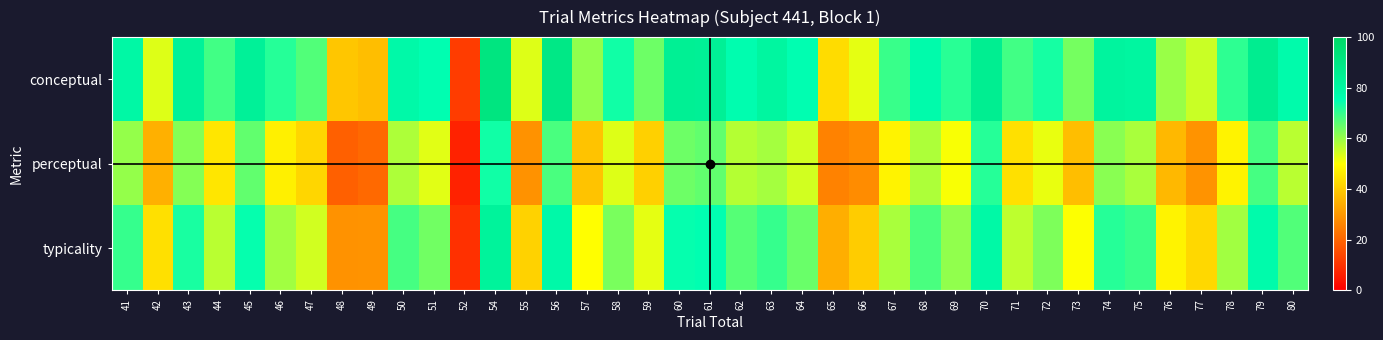

Reading left to right, extract all data points from this chart.

conceptual: 41=79.2	42=53.2	43=83.1	44=68.7	45=83.5	46=71.3	47=66.8	48=38.8	49=37.5	50=78.5	51=75.0	52=11.9	54=91.4	55=53.2	56=89.2	57=60.7	58=73.1	59=64.1	60=84.6	61=84.2	62=75.9	63=80.7	64=75.3	65=43.0	66=52.5	67=69.2	68=77.1	69=70.8	70=85.6	71=68.5	72=72.8	73=63.3	74=81.4	75=80.5	76=59.8	77=55.2	78=70.4	79=86.2	80=77.1
perceptual: 41=60.4	42=34.5	43=62.0	44=45.2	45=65.5	46=46.9	47=42.1	48=18.8	49=21.1	50=57.8	51=53.1	52=6.8	54=73.2	55=28.9	56=67.7	57=38.6	58=53.4	59=40.8	60=64.4	61=65.4	62=57.1	63=58.7	64=54.3	65=25.6	66=27.5	67=47.8	68=58.1	69=50.6	70=71.5	71=44.1	72=52.2	73=37.2	74=61.4	75=58.4	76=36.2	77=29.3	78=47.9	79=68.3	80=57.0
typicality: 41=69.8	42=43.8	43=72.5	44=56.9	45=74.5	46=59.1	47=54.4	48=28.8	49=29.3	50=68.2	51=64.0	52=9.4	54=82.3	55=41.1	56=78.5	57=49.7	58=63.2	59=52.4	60=74.5	61=74.8	62=66.5	63=69.7	64=64.8	65=34.3	66=40.0	67=58.5	68=67.6	69=60.7	70=78.5	71=56.3	72=62.5	73=50.3	74=71.4	75=69.4	76=48.0	77=42.2	78=59.1	79=77.2	80=67.1